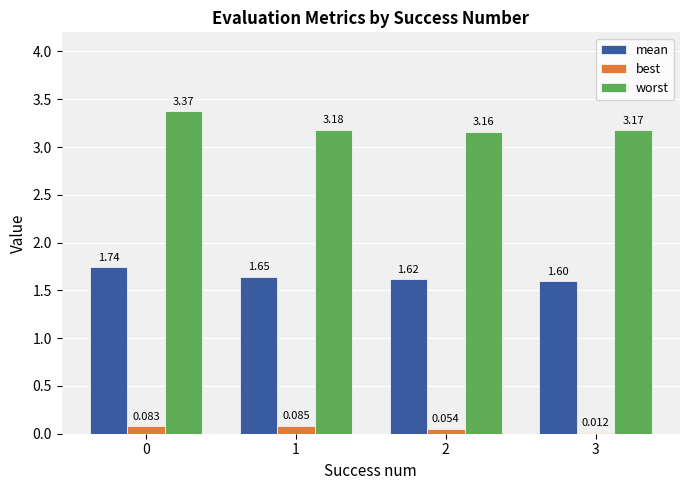

Between 0 and 3, which series saw the biggest shift?

worst